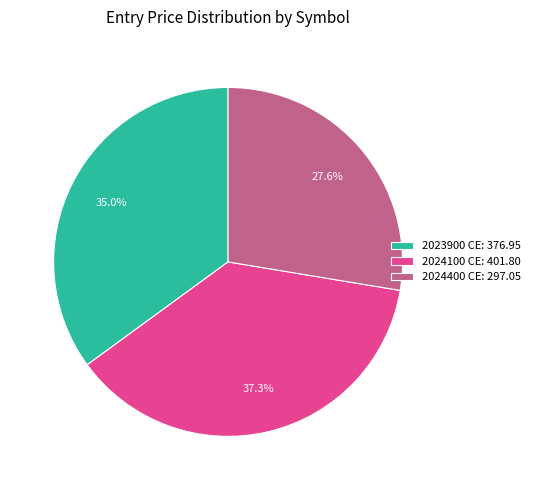

Do 2023900 CE: 376.95 and 2024100 CE: 401.80 together represent more than half of the pie?

Yes